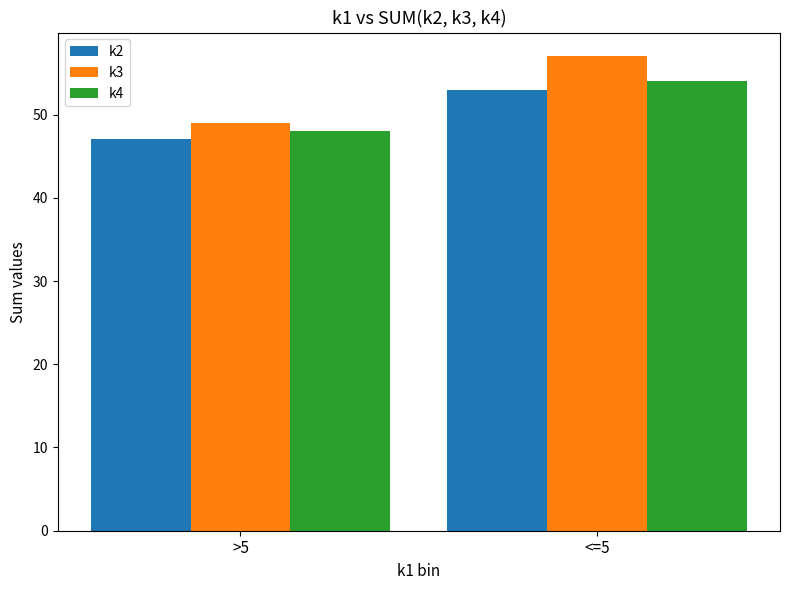

What is the sum of the k3 values at >5 and <=5?

106